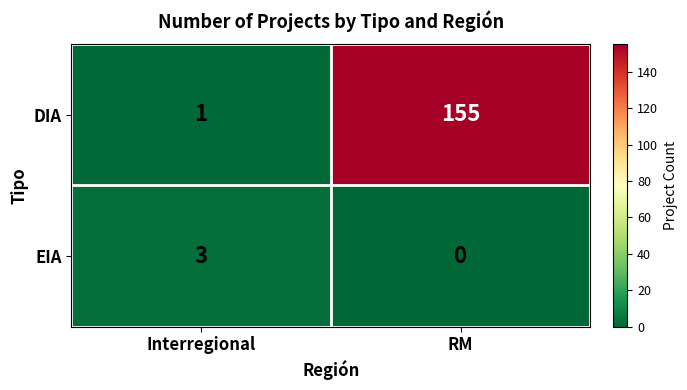

Reading left to right, transcribe all the data shown in this chart.

DIA: Interregional=1	RM=155
EIA: Interregional=3	RM=0